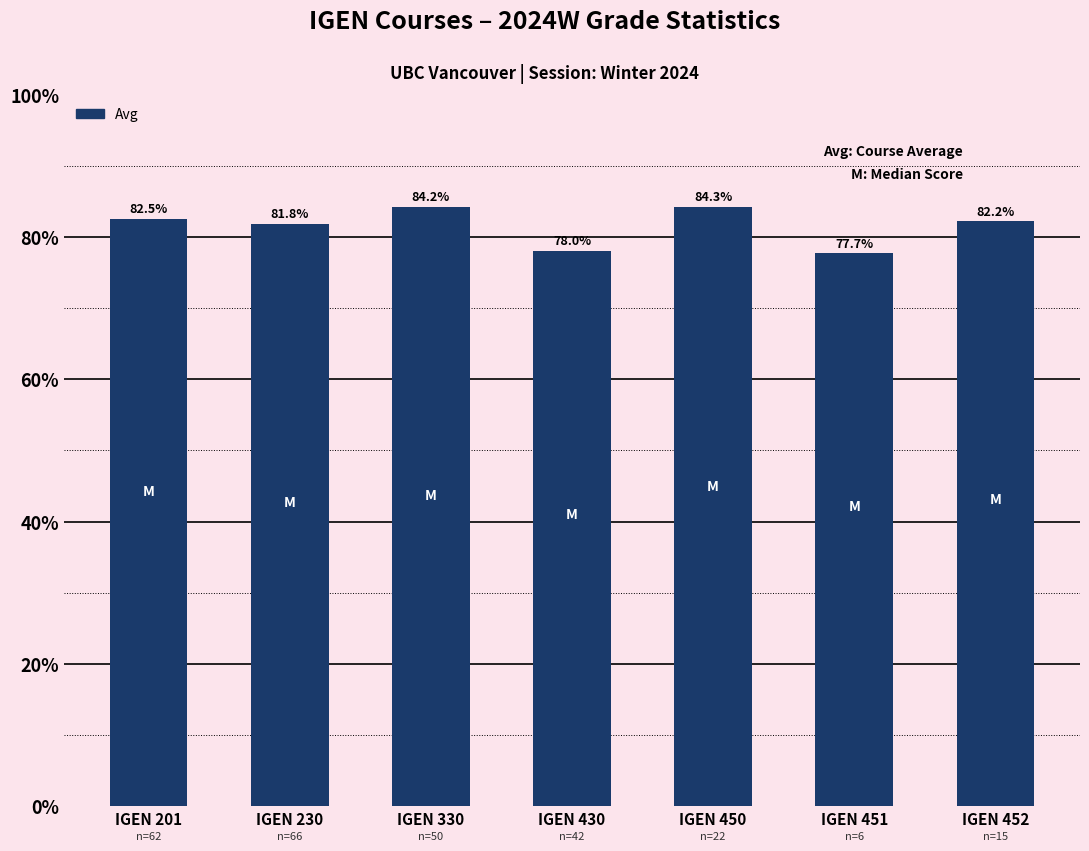

Which label corresponds to the smallest value in the chart?

IGEN 451